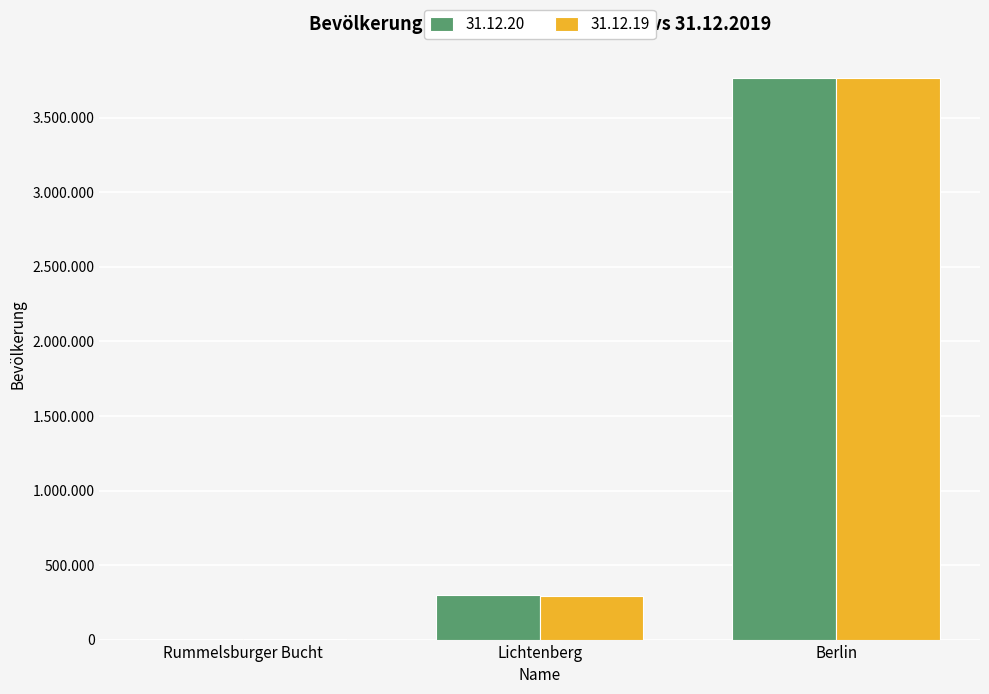

What is the spread (max minus min) of values at Berlin?

467